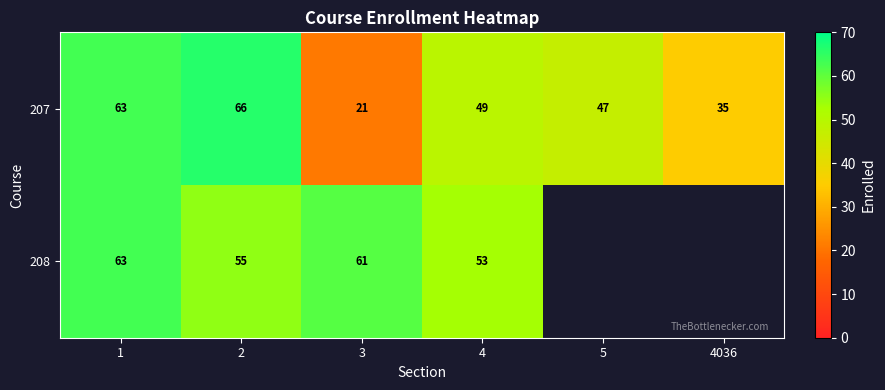

Between 5 and 3, which is larger?

5